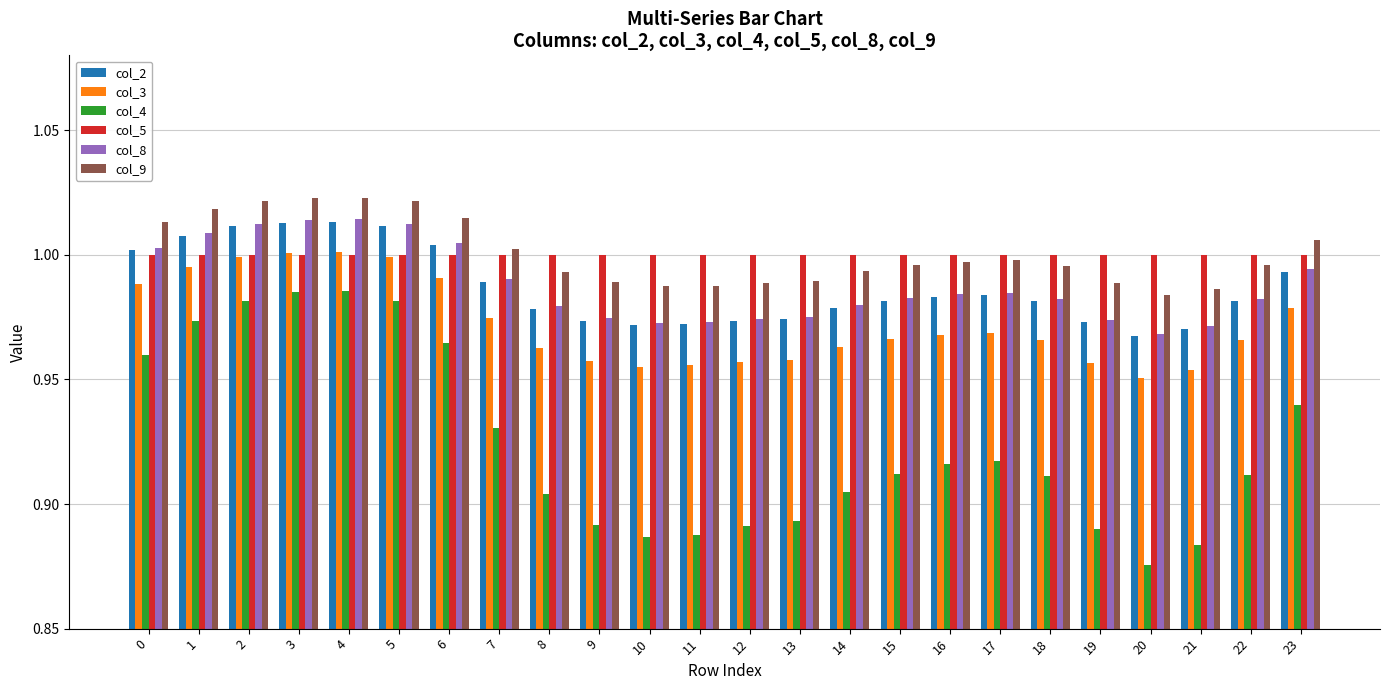

At which category does the chart reach its minimum across all series?

20